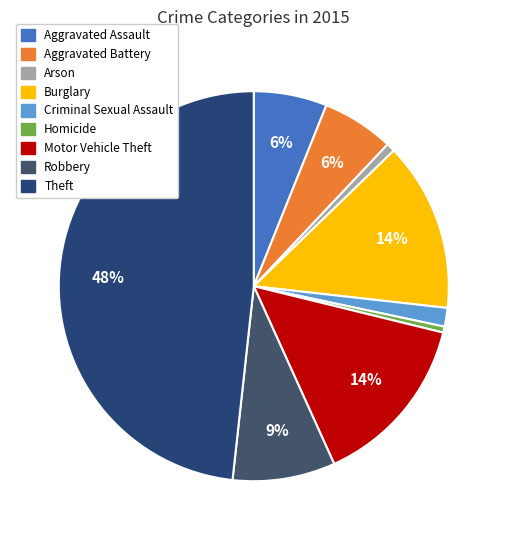

How many slices are in this pie chart?

9